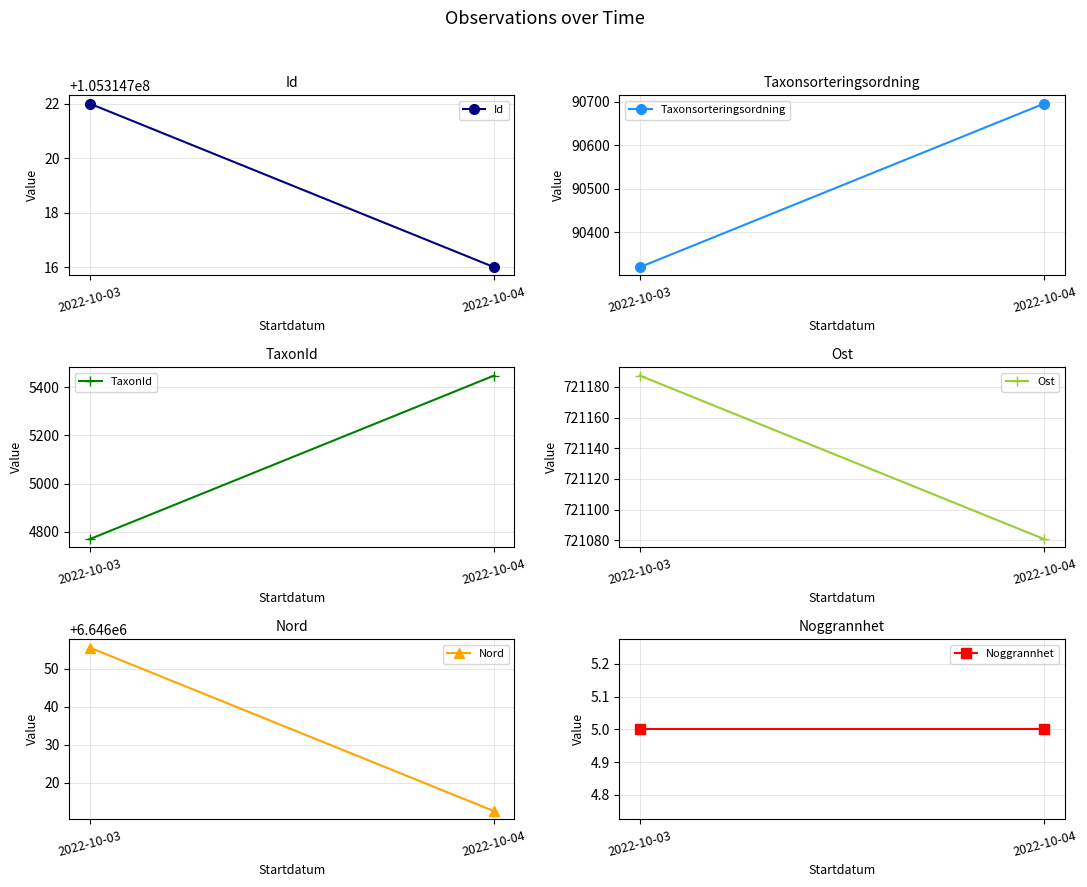

True or false: Id has a value of 105314716.0 at 2022-10-04.

True